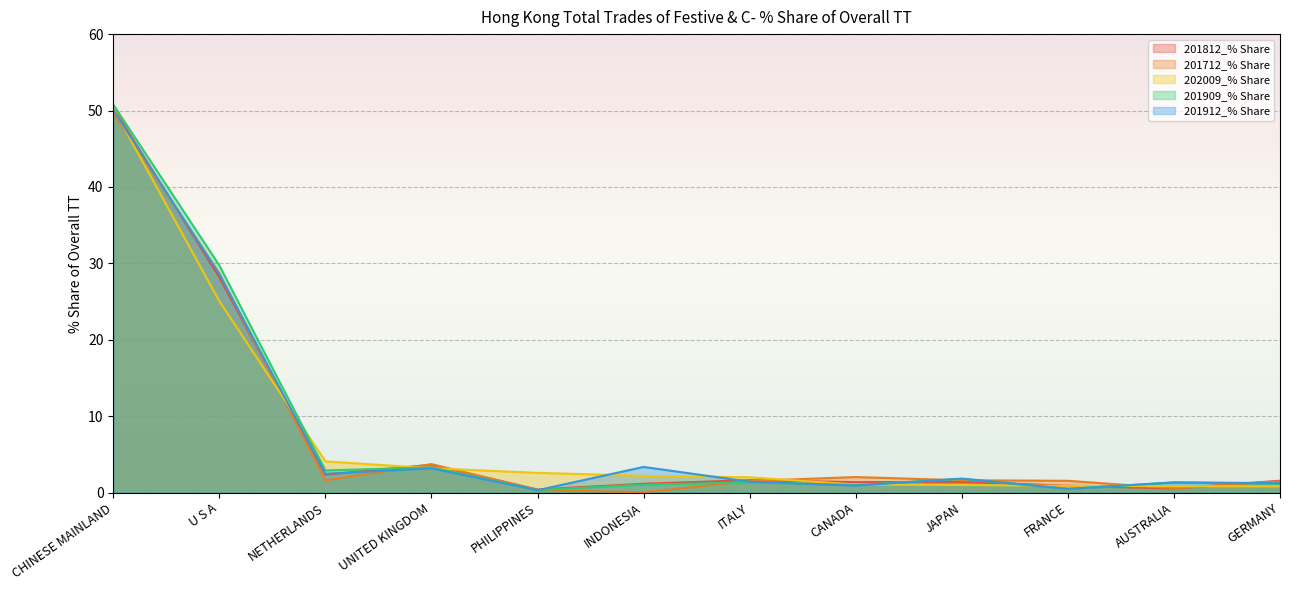

Which label corresponds to the smallest value in the chart?

INDONESIA